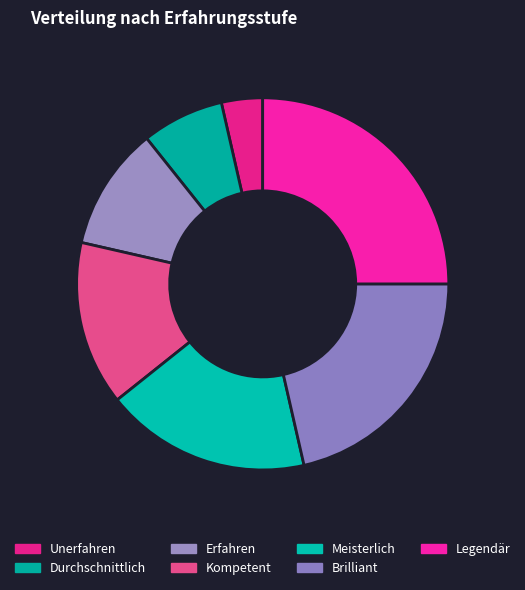

The Legendär slice represents 32% of the pie. True or false?

False